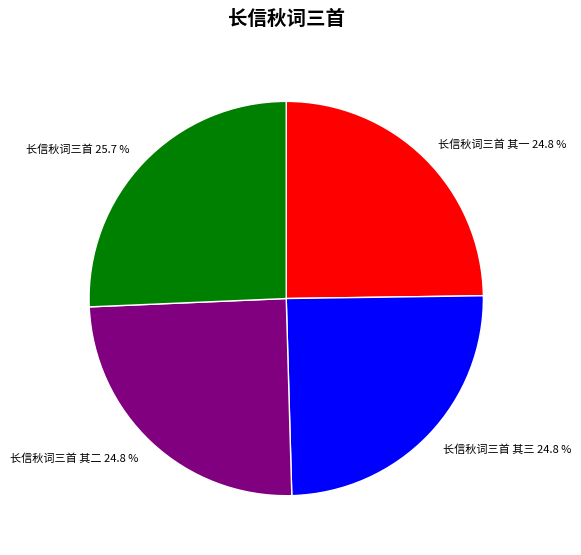

Approximately how many times larger is the value at 长信秋词三首 其一 compared to 长信秋词三首 其三?

1.0